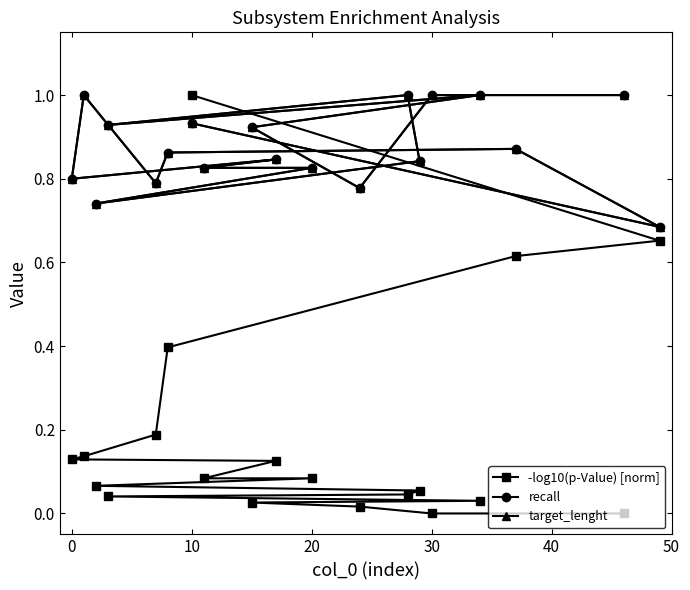

At how many categories does at least one series exceed 0?

19